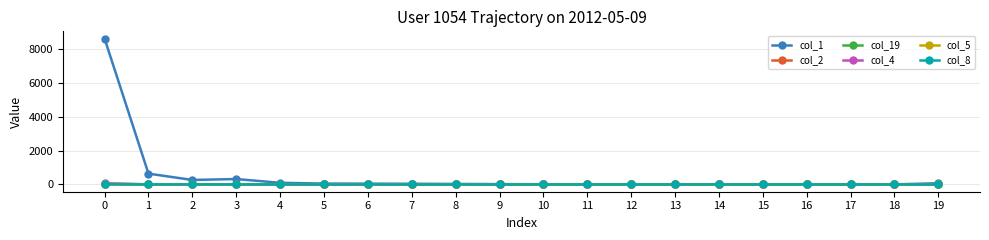

Which series has the largest total across all categories?

col_1